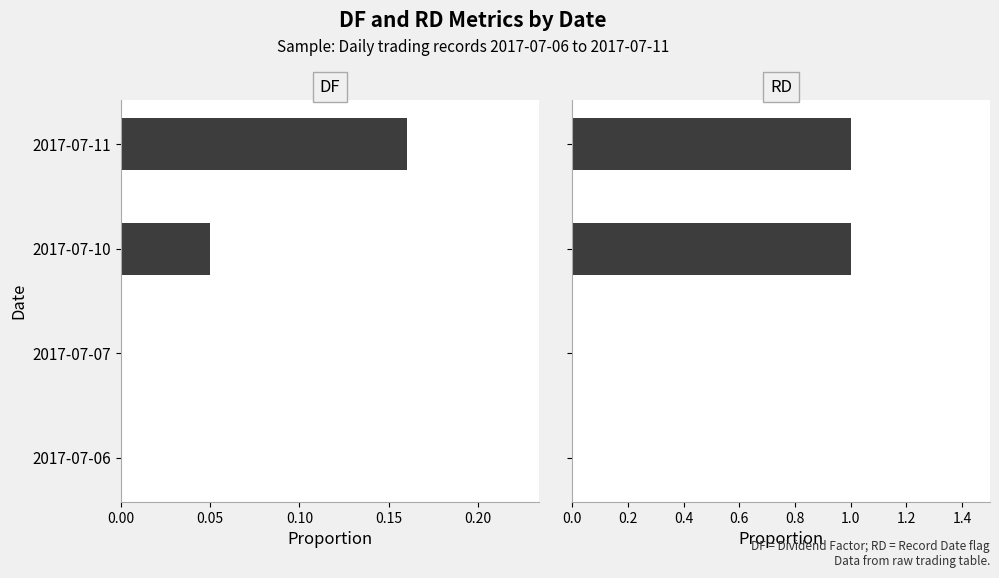

How many groups of bars are there?

4